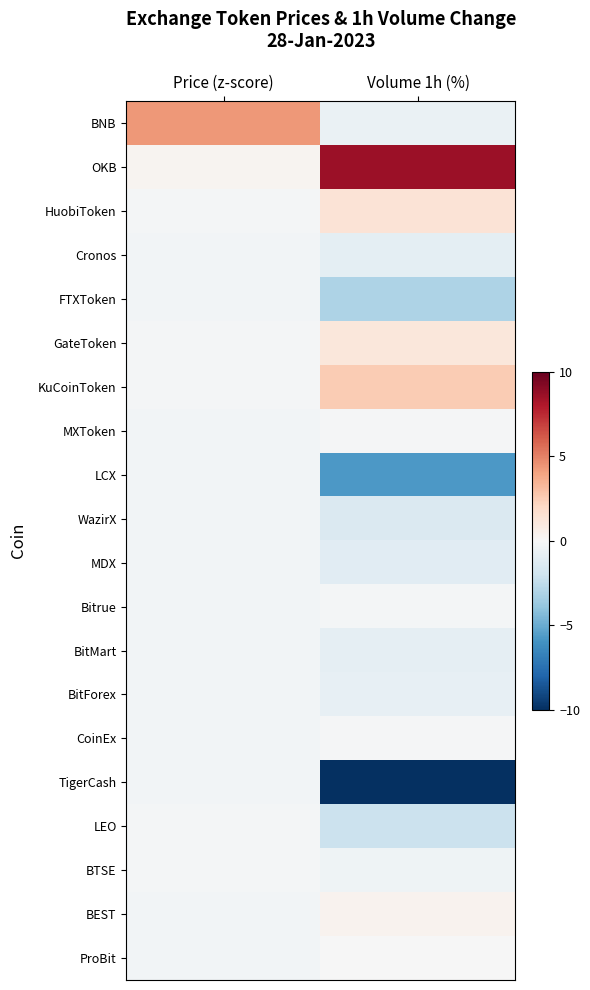

Reading left to right, list all the values displayed in this chart.

BNB: Price (z-score)=4.3	Volume 1h (%)=-0.7
OKB: Price (z-score)=0.3	Volume 1h (%)=8.6
HuobiToken: Price (z-score)=-0.2	Volume 1h (%)=1.3
Cronos: Price (z-score)=-0.3	Volume 1h (%)=-1.0
FTXToken: Price (z-score)=-0.3	Volume 1h (%)=-3.1
GateToken: Price (z-score)=-0.2	Volume 1h (%)=1.2
KuCoinToken: Price (z-score)=-0.2	Volume 1h (%)=2.5
MXToken: Price (z-score)=-0.3	Volume 1h (%)=-0.1
LCX: Price (z-score)=-0.3	Volume 1h (%)=-5.7
WazirX: Price (z-score)=-0.3	Volume 1h (%)=-1.5
MDX: Price (z-score)=-0.3	Volume 1h (%)=-1.1
Bitrue: Price (z-score)=-0.3	Volume 1h (%)=-0.2
BitMart: Price (z-score)=-0.3	Volume 1h (%)=-0.9
BitForex: Price (z-score)=-0.3	Volume 1h (%)=-0.8
CoinEx: Price (z-score)=-0.3	Volume 1h (%)=-0.1
TigerCash: Price (z-score)=-0.3	Volume 1h (%)=-9.9
LEO: Price (z-score)=-0.2	Volume 1h (%)=-2.1
BTSE: Price (z-score)=-0.2	Volume 1h (%)=-0.4
BEST: Price (z-score)=-0.3	Volume 1h (%)=0.3
ProBit: Price (z-score)=-0.3	Volume 1h (%)=-0.0